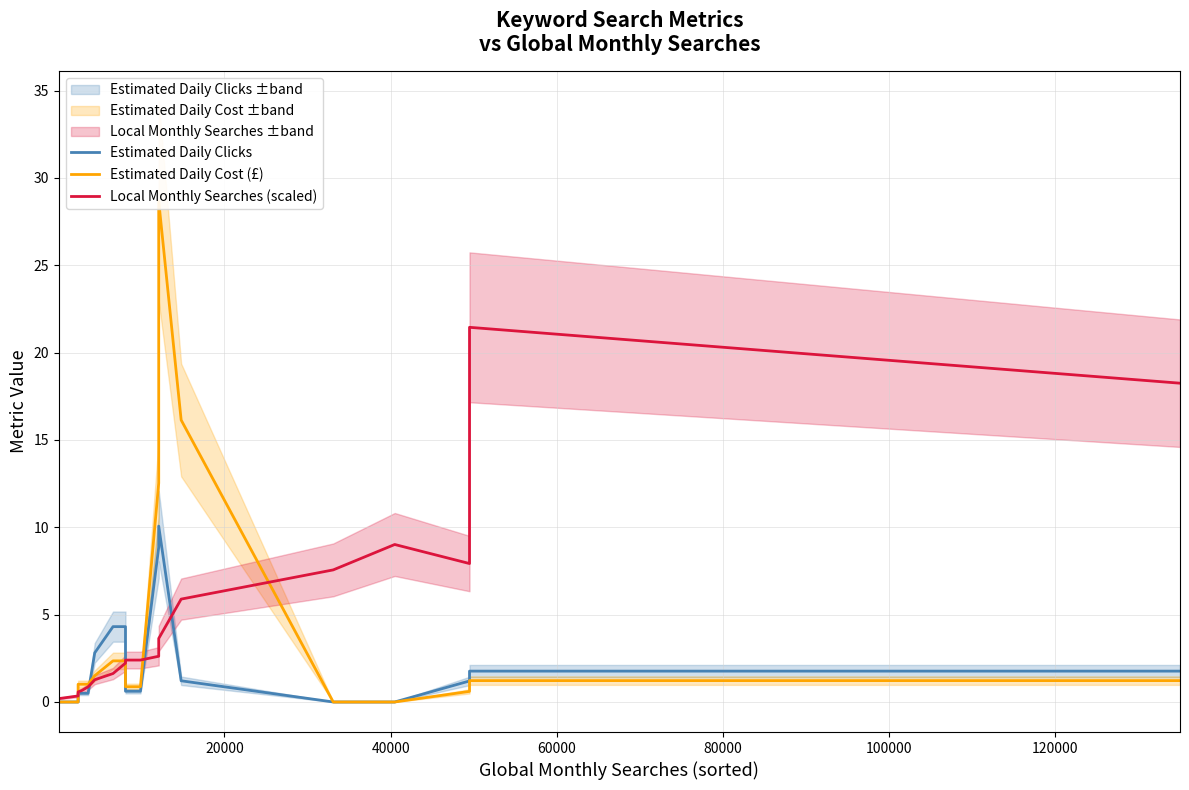

The value of Local Monthly Searches (scaled) at 18 is 32.6. True or false?

False